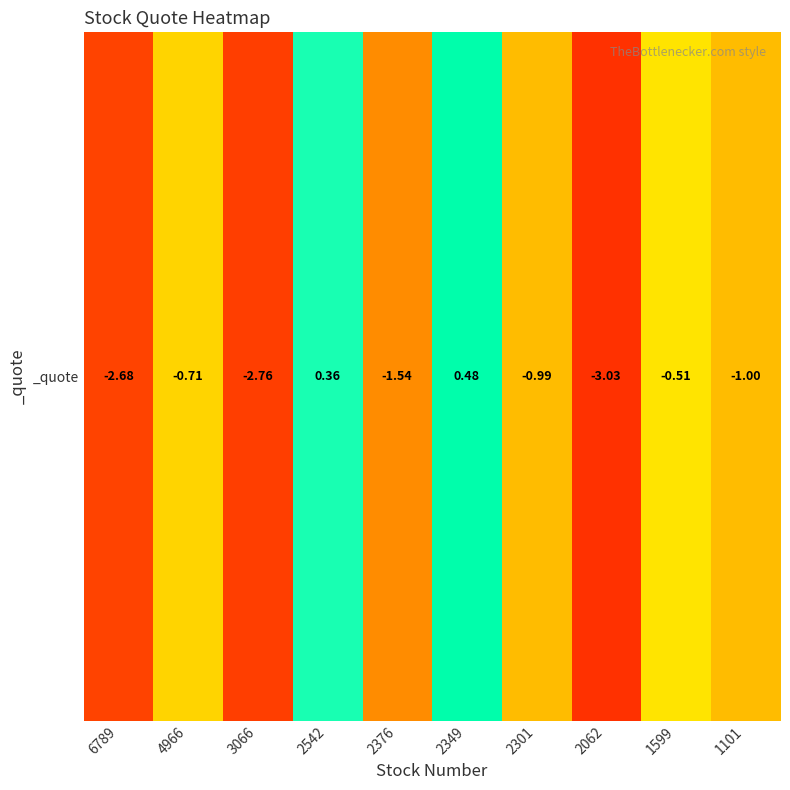

Rank the categories by value from highest to lowest.

2349, 2542, 1599, 4966, 2301, 1101, 2376, 6789, 3066, 2062